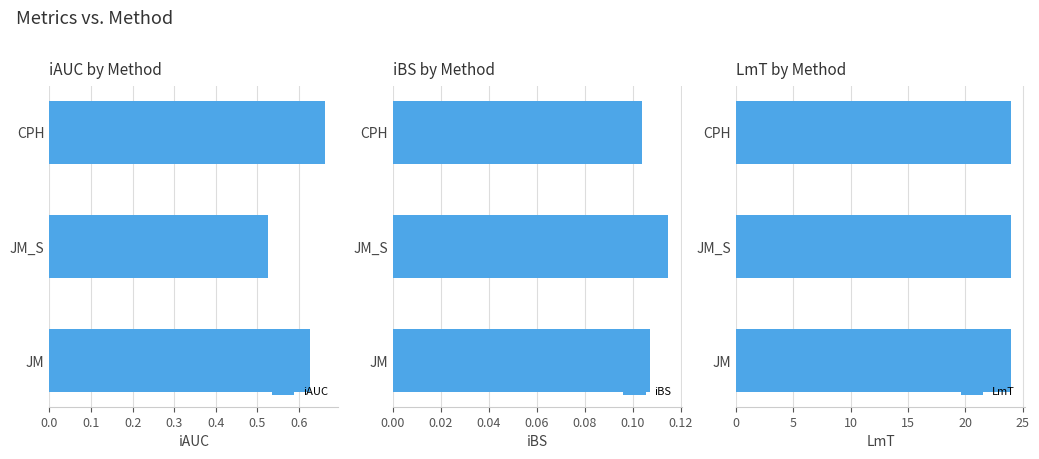

How many groups of bars are there?

3